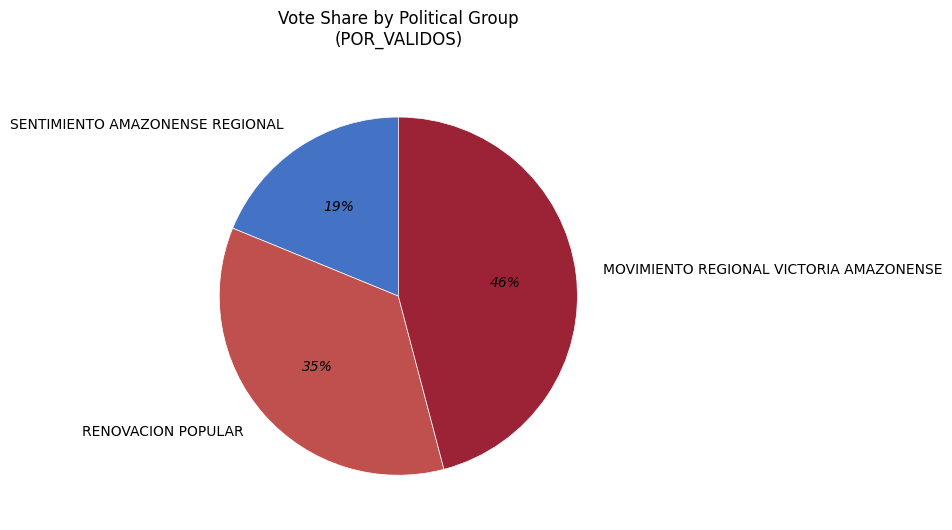

Do SENTIMIENTO AMAZONENSE REGIONAL and RENOVACION POPULAR together represent more than half of the pie?

Yes